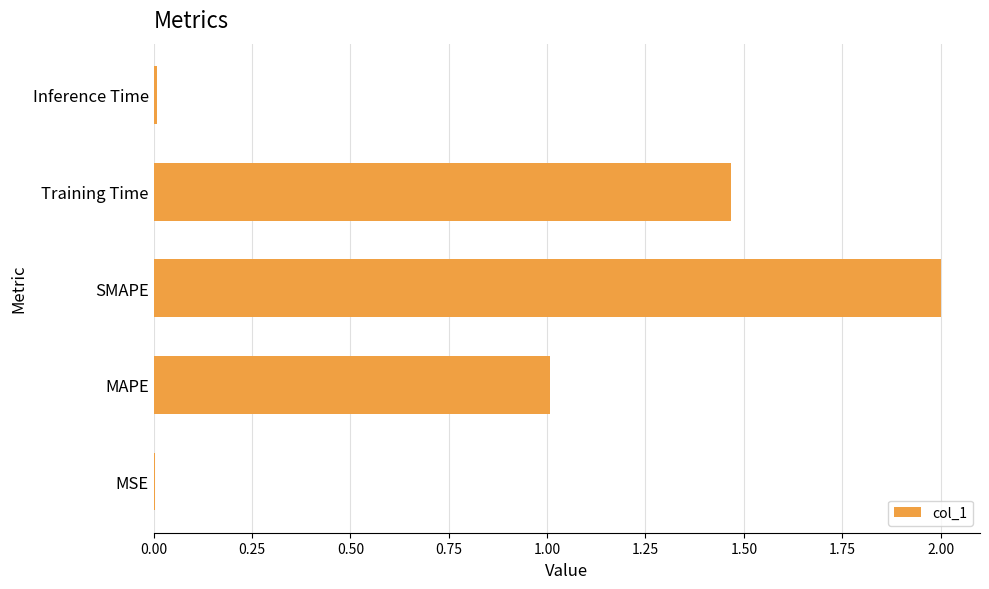

What is the sum of all values?

4.5